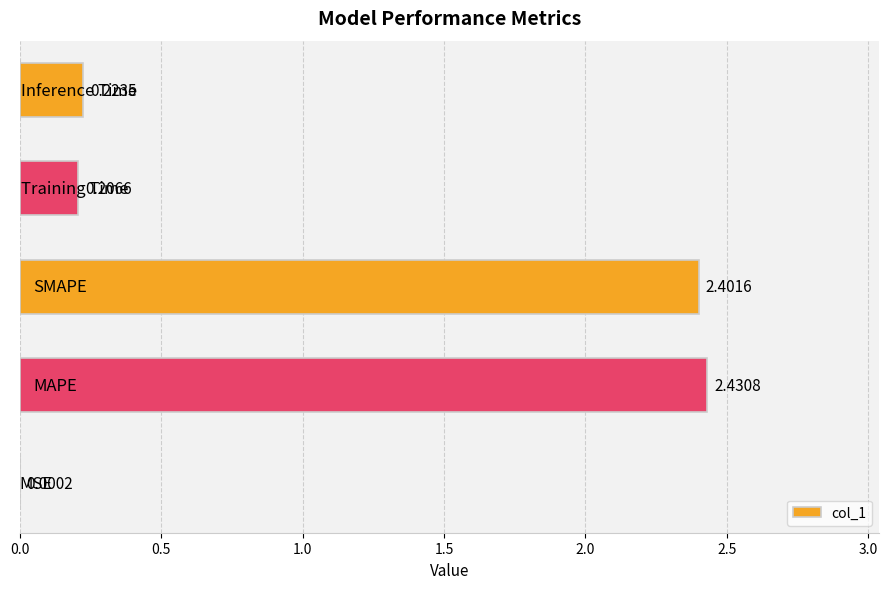

What is the sum of all values?

5.3